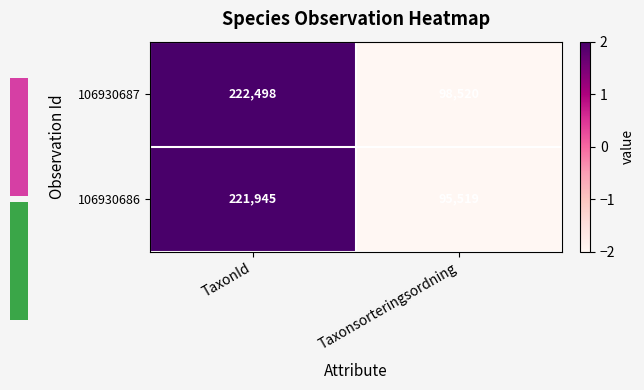

How many positive values does the 106930686 series have?

1